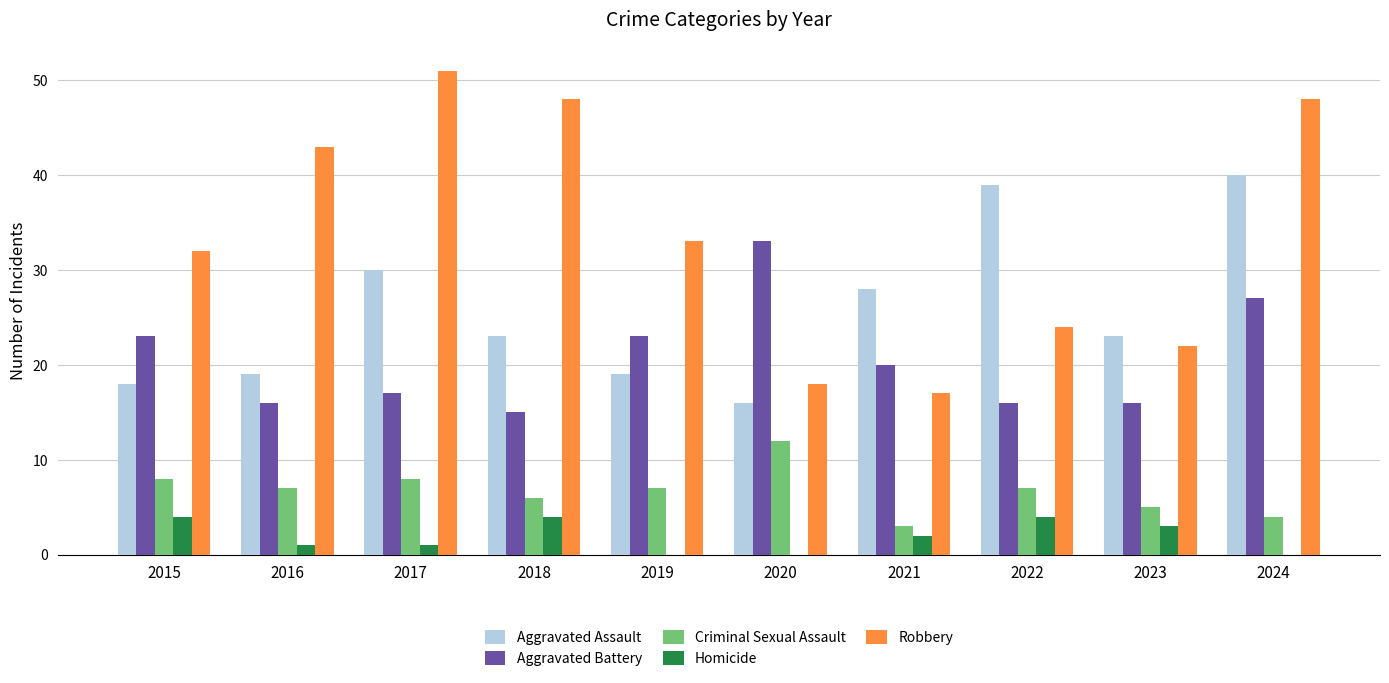

The Aggravated Assault series shows 19 at 2016. True or false?

True